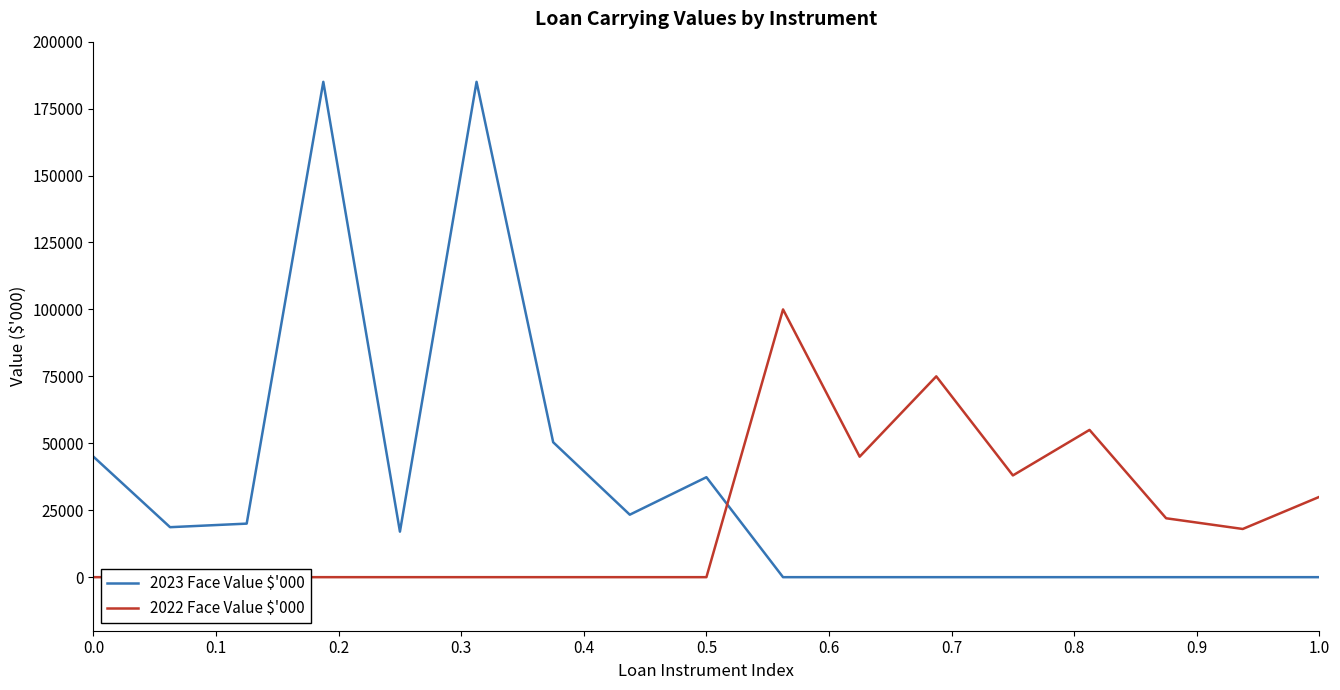

What is the sum of all 2022 Face Value $'000 values?

383000